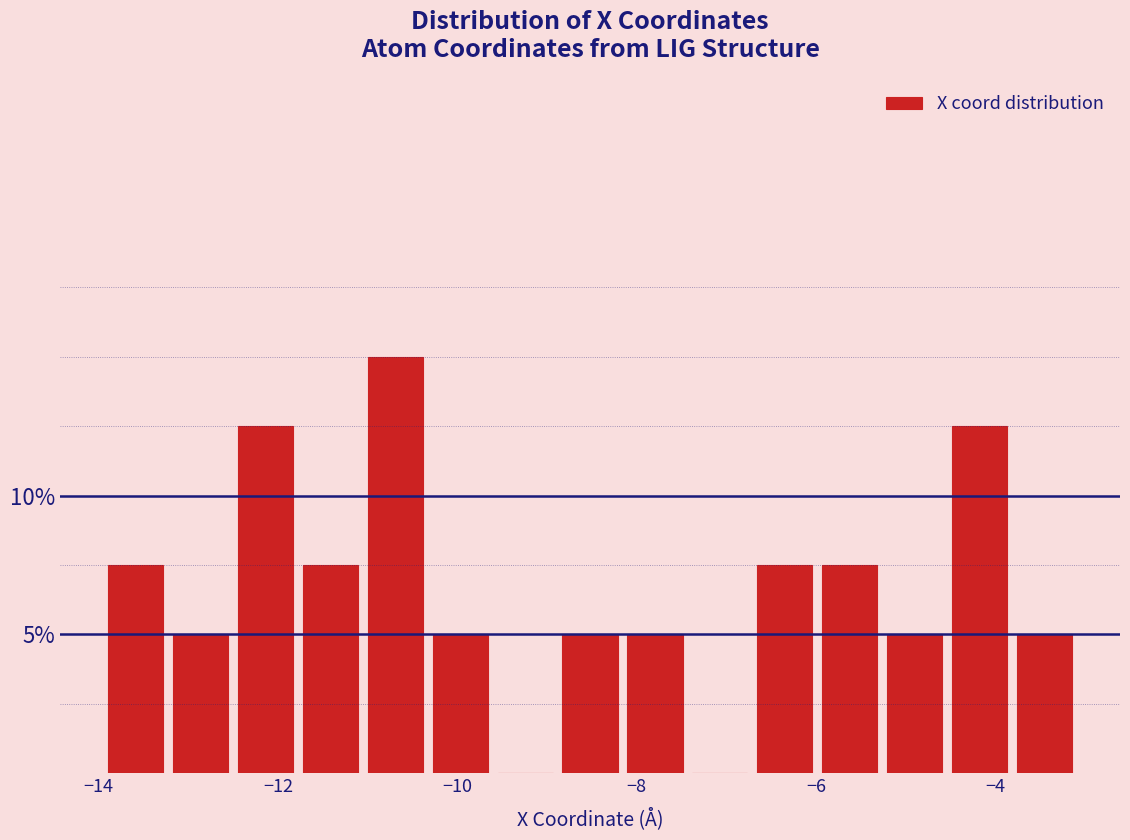

Read against the x-axis, roughly where is the centre of the tallest bar?

-10.6